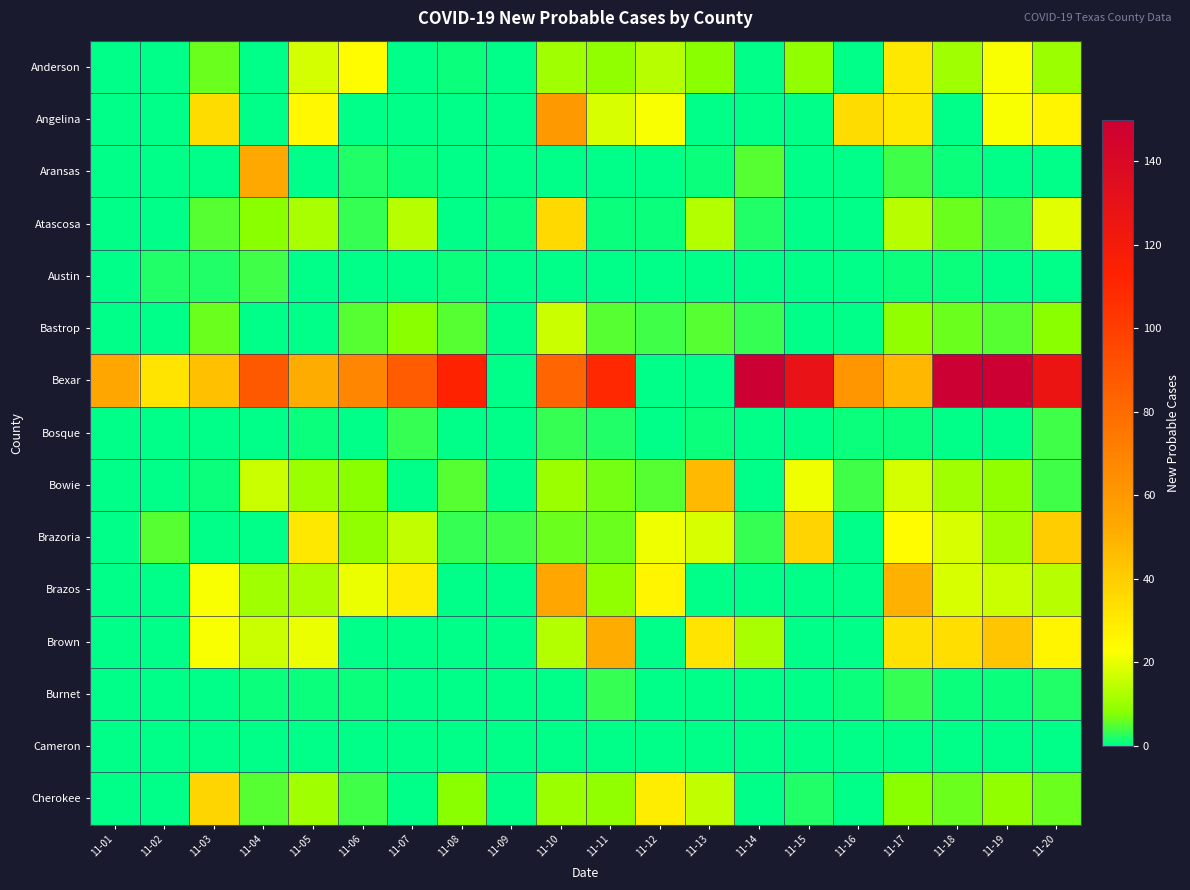

At 11-13, list the series in order from smallest to largest.

Angelina, Austin, Bexar, Brazos, Burnet, Cameron, Aransas, Bosque, Bastrop, Anderson, Atascosa, Cherokee, Brazoria, Brown, Bowie